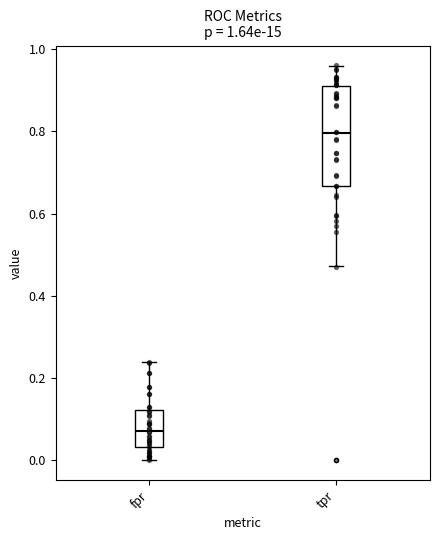

Reading left to right, read every box against the y-axis: the position of its median line, the range the box covers, and the ends of its whiskers. The values are not printed on the chart, so give them approximately, as read against the axis.

fpr: median 0.08, box 0.04 to 0.12, whiskers 0.00 to 0.24
tpr: median 0.80, box 0.66 to 0.92, whiskers 0.48 to 0.96